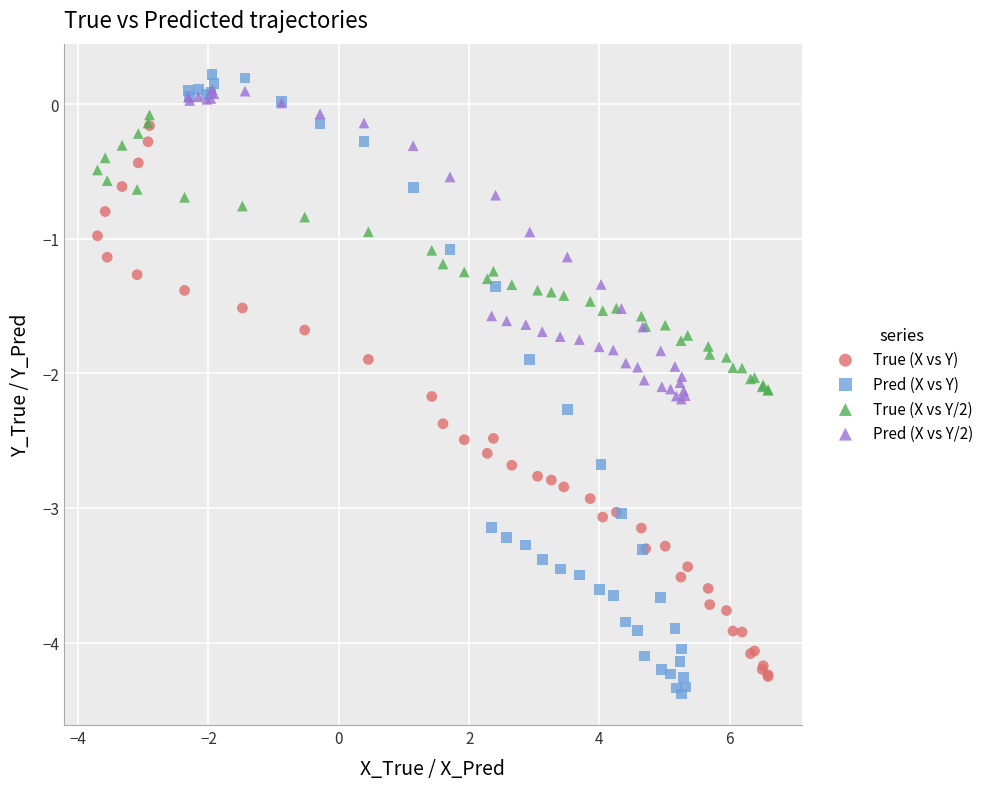

Which series has the widest spread of Y values?

Pred (X vs Y)